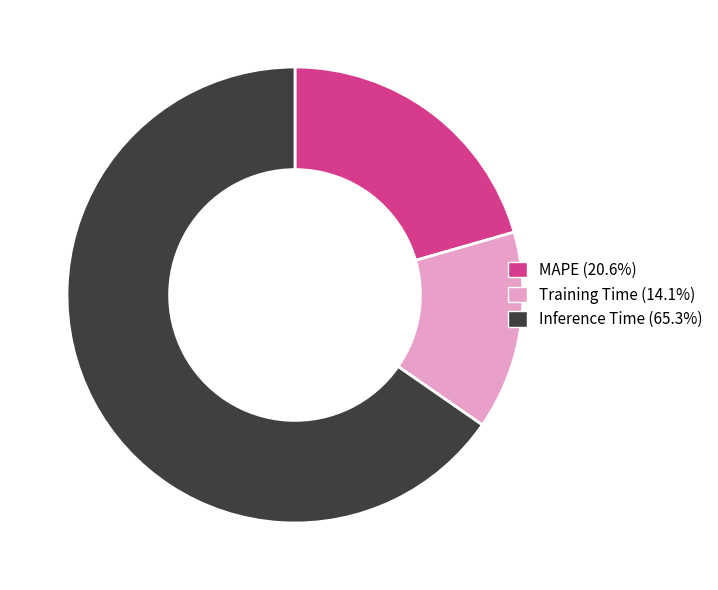

Rank the categories by value from lowest to highest.

Training Time, MAPE, Inference Time